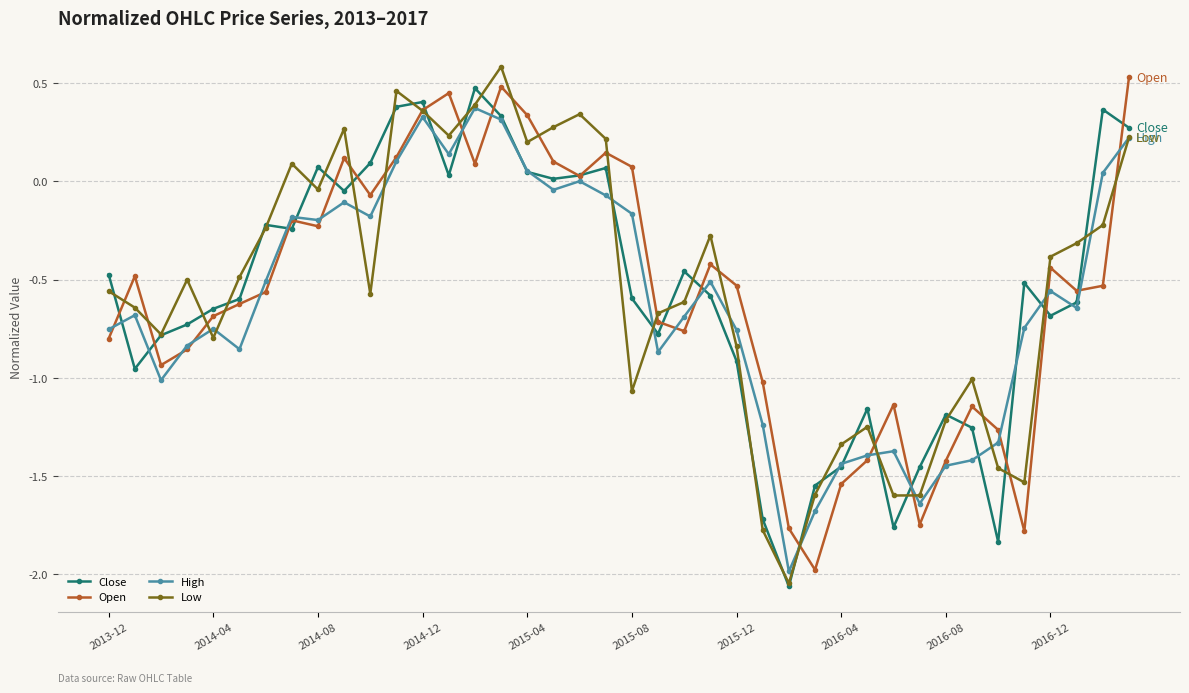

What is the maximum value shown in the chart?

0.6